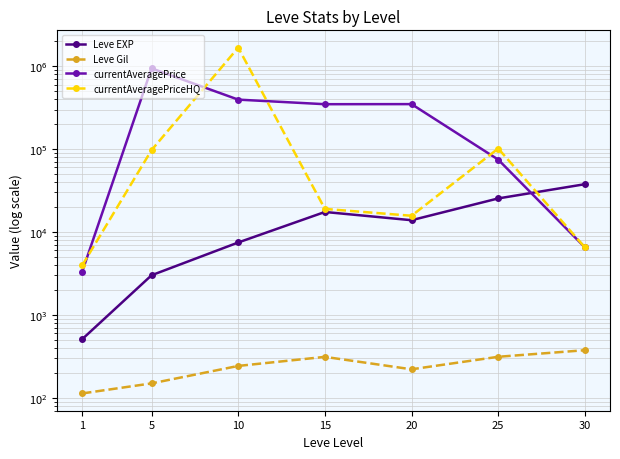

True or false: currentAveragePriceHQ and Leve Gil cross at least once.

False